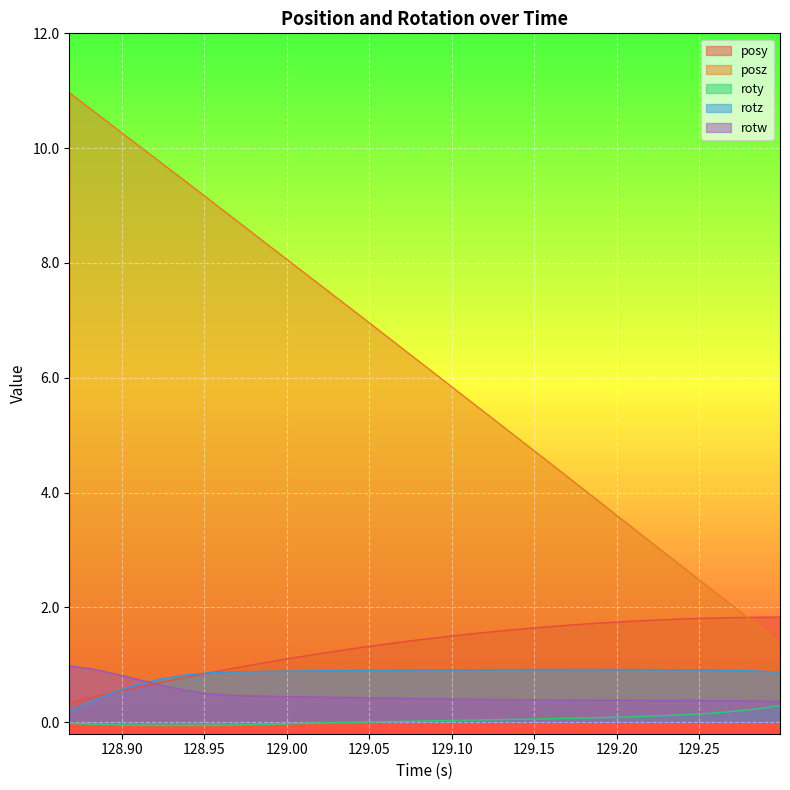

Which series has the largest total across all categories?

posz